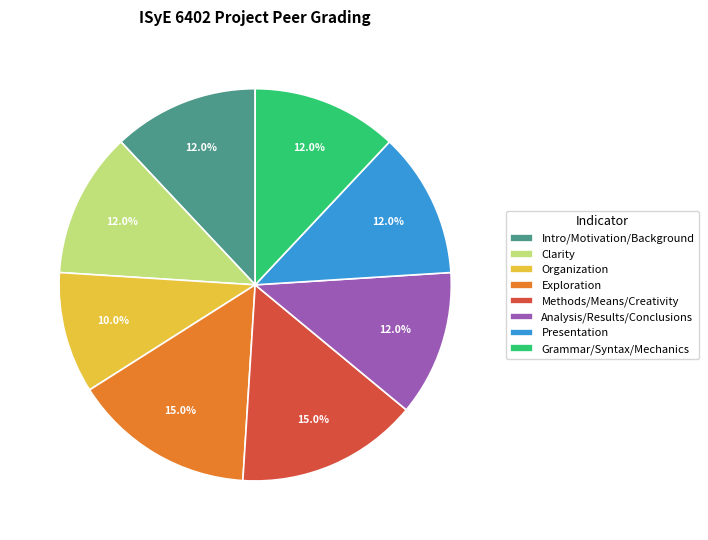

What portion of the pie excludes Organization?

90.0%